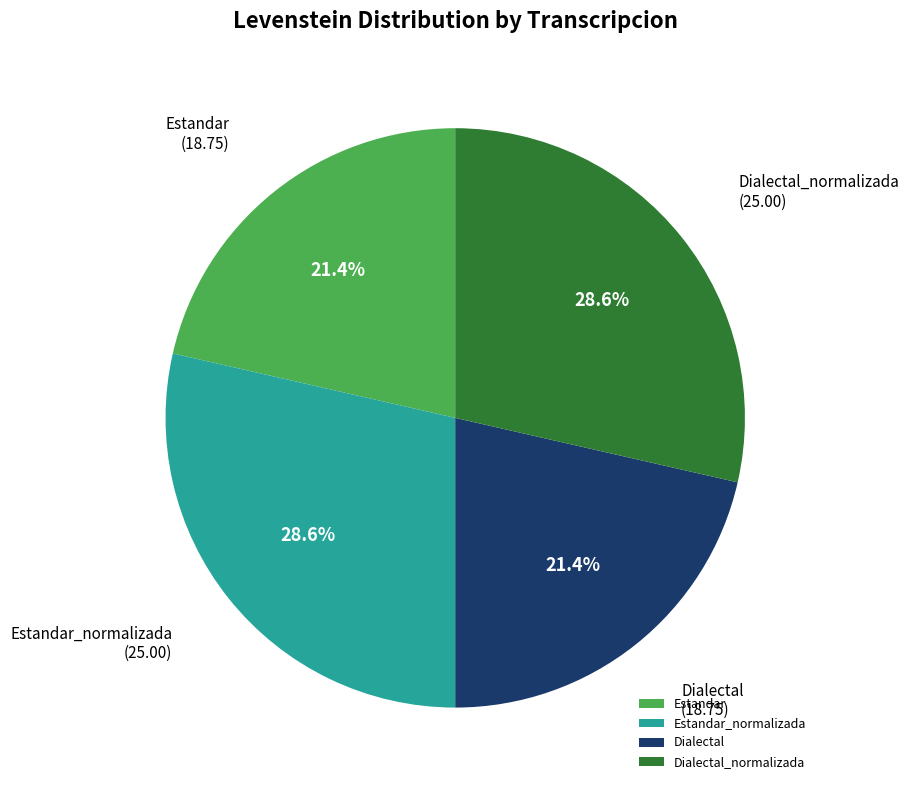

What percentage is the Estandar slice, to the nearest percent?

21%